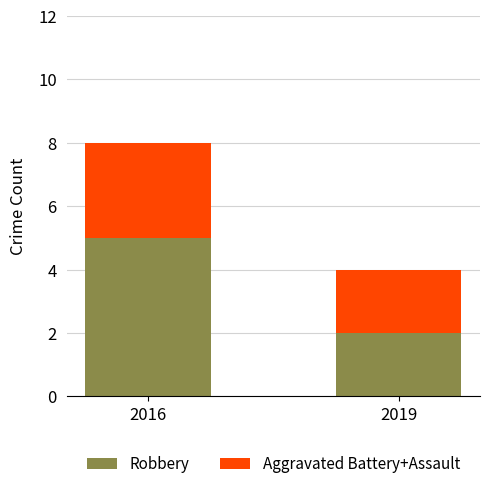

The Robbery series shows 5 at 2016. True or false?

True